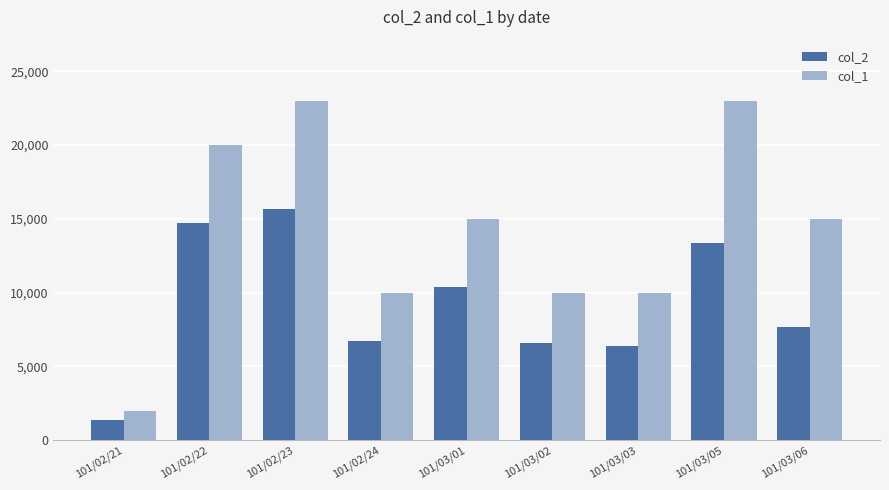

What is the maximum value shown in the chart?

23000